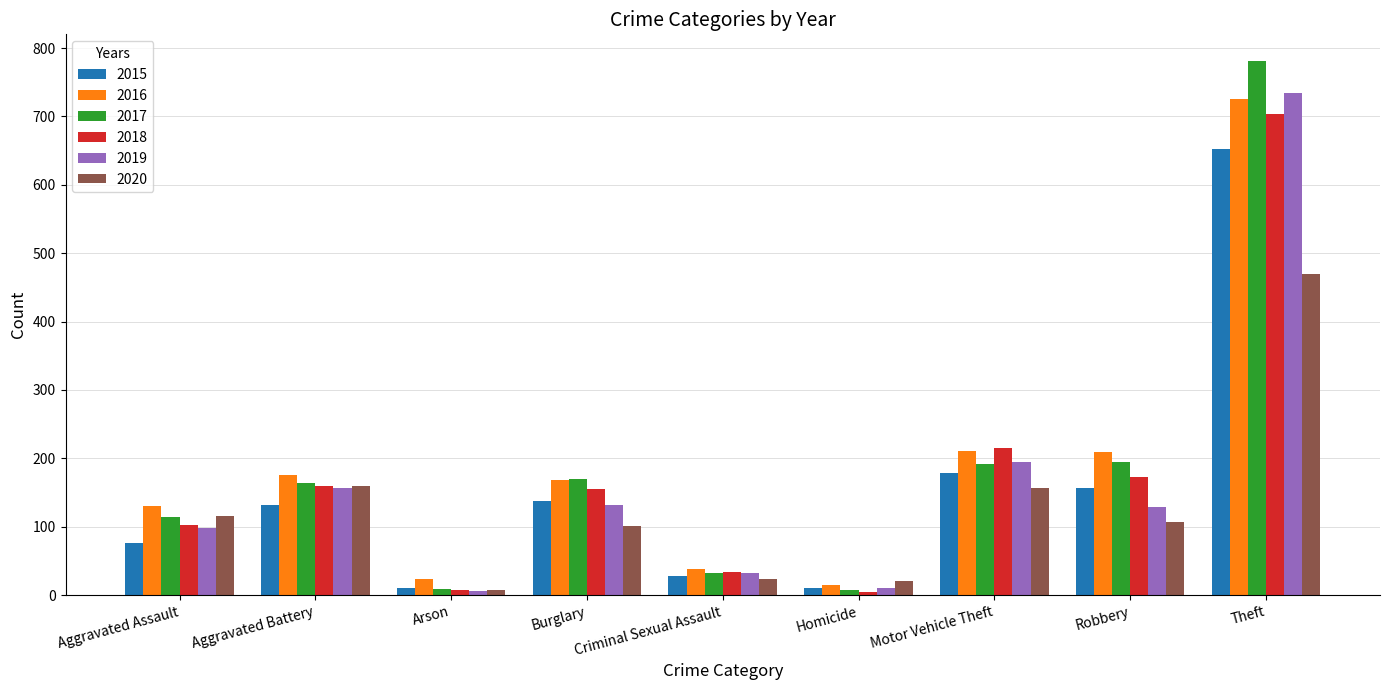

At how many categories does at least one series exceed 741?

1